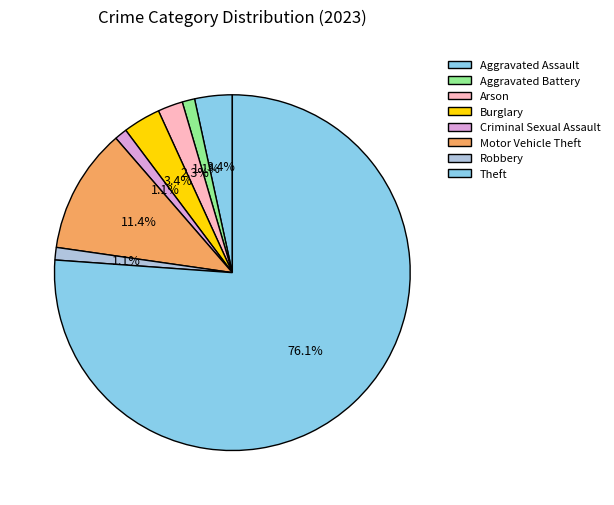

How many segments does this pie chart have?

8